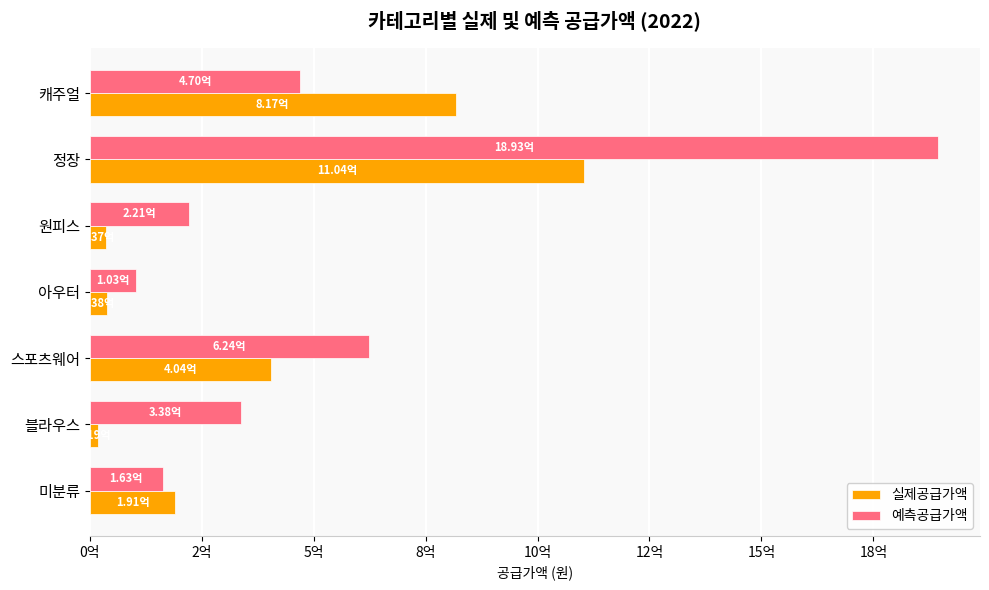

What are all the series names shown in the legend?

실제공급가액, 예측공급가액